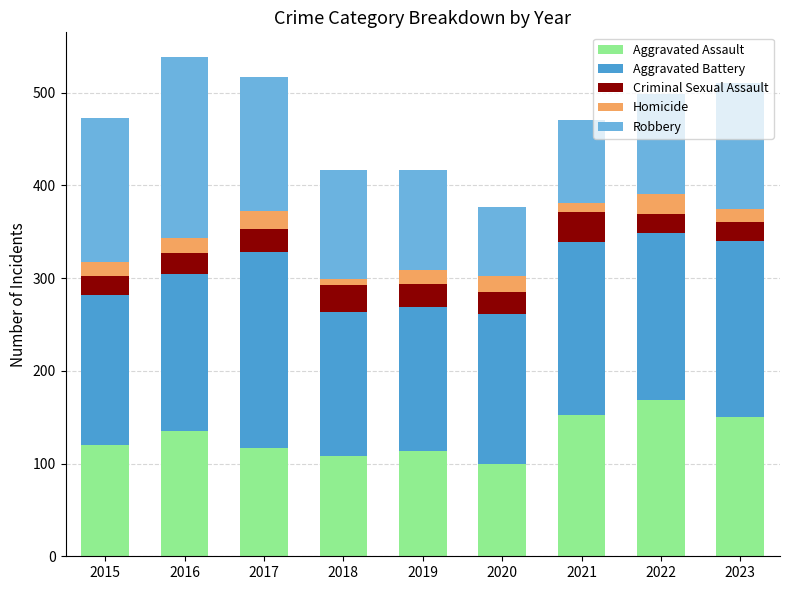

What is the lowest value of the Aggravated Assault series?

100